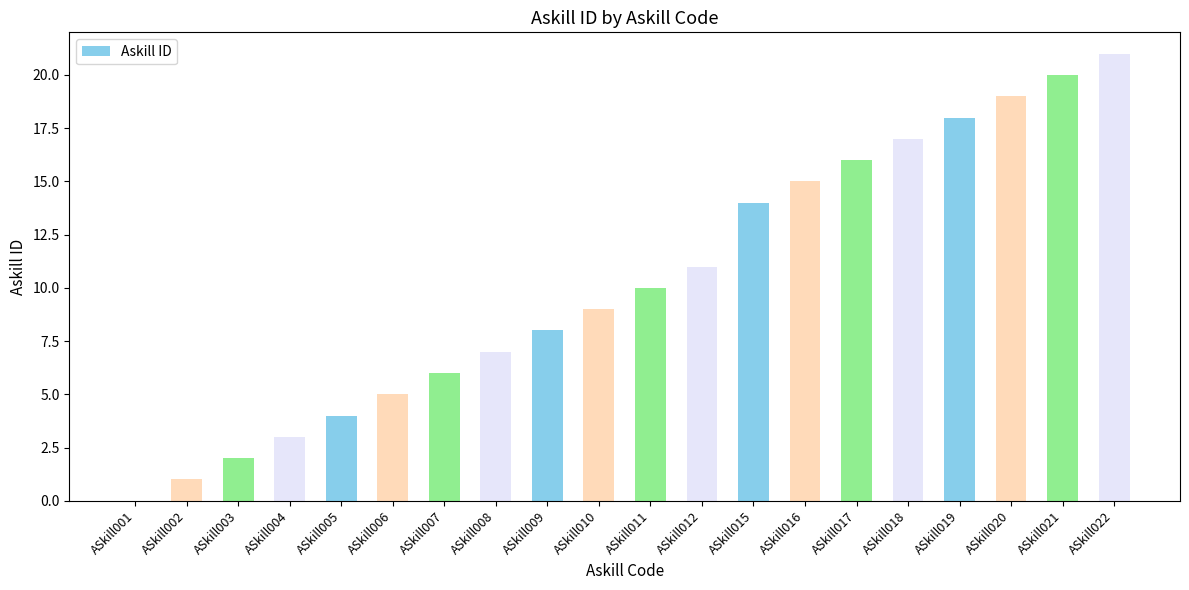

Reading left to right, extract all data points from this chart.

ASkill001=0	ASkill002=1	ASkill003=2	ASkill004=3	ASkill005=4	ASkill006=5	ASkill007=6	ASkill008=7	ASkill009=8	ASkill010=9	ASkill011=10	ASkill012=11	ASkill015=14	ASkill016=15	ASkill017=16	ASkill018=17	ASkill019=18	ASkill020=19	ASkill021=20	ASkill022=21